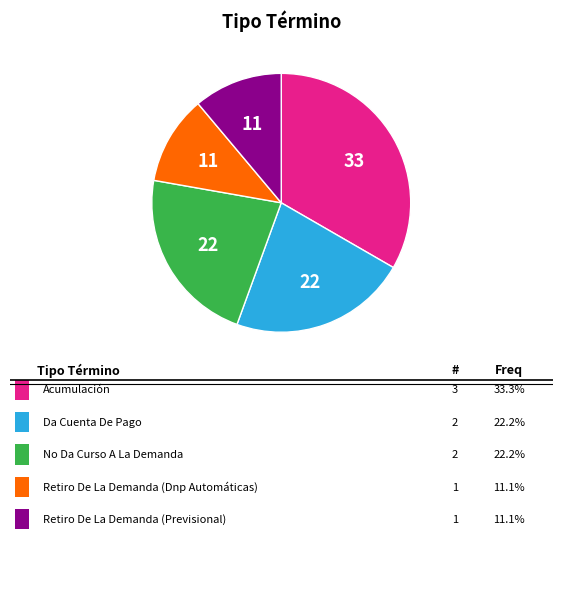

Does any single category account for the majority?

No